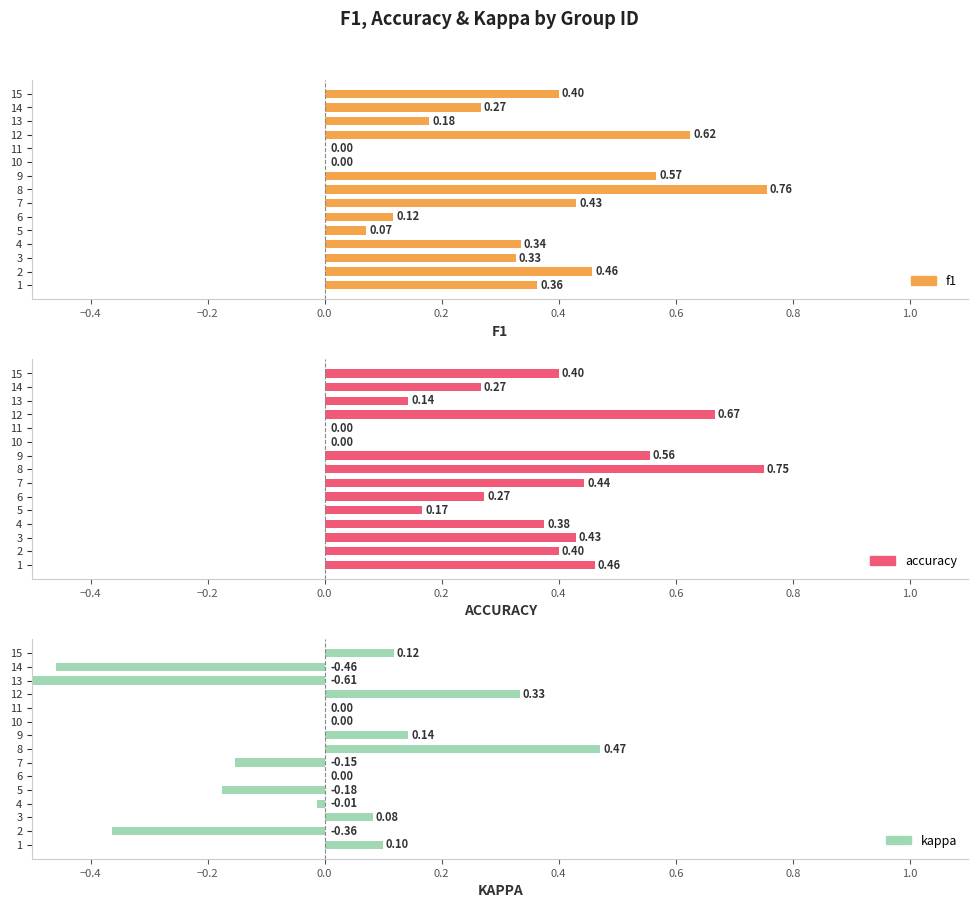

What are all the series names shown in the legend?

f1, accuracy, kappa